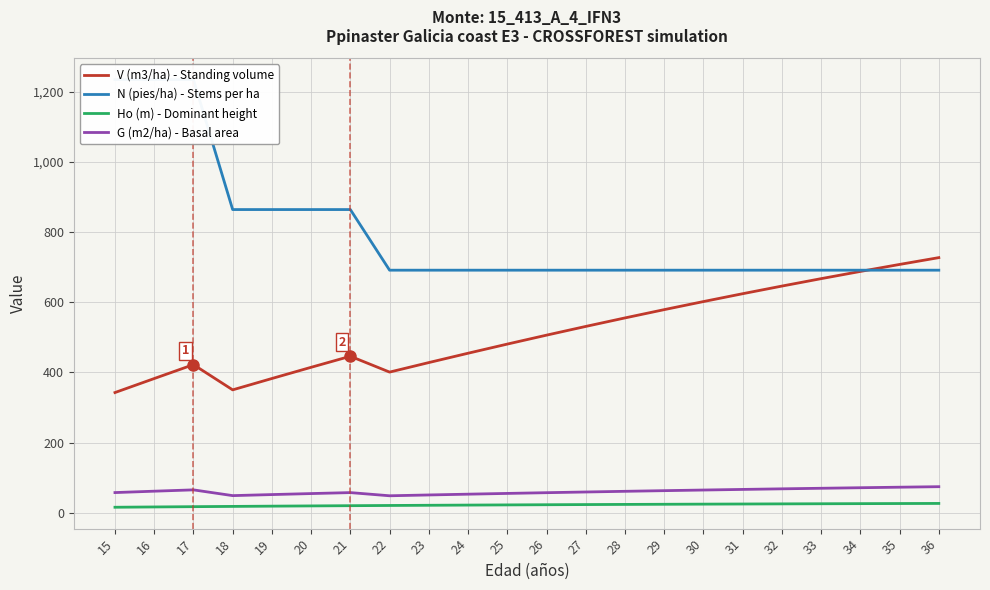

Which label corresponds to the largest value in the chart?

15